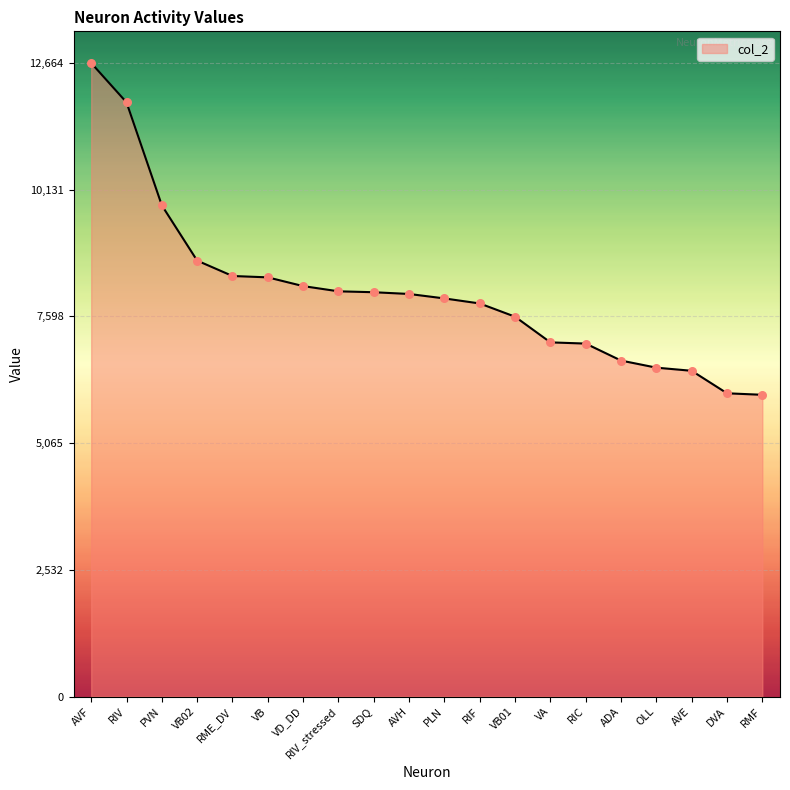

Approximately how many times larger is the value at PLN compared to SDQ?

1.0